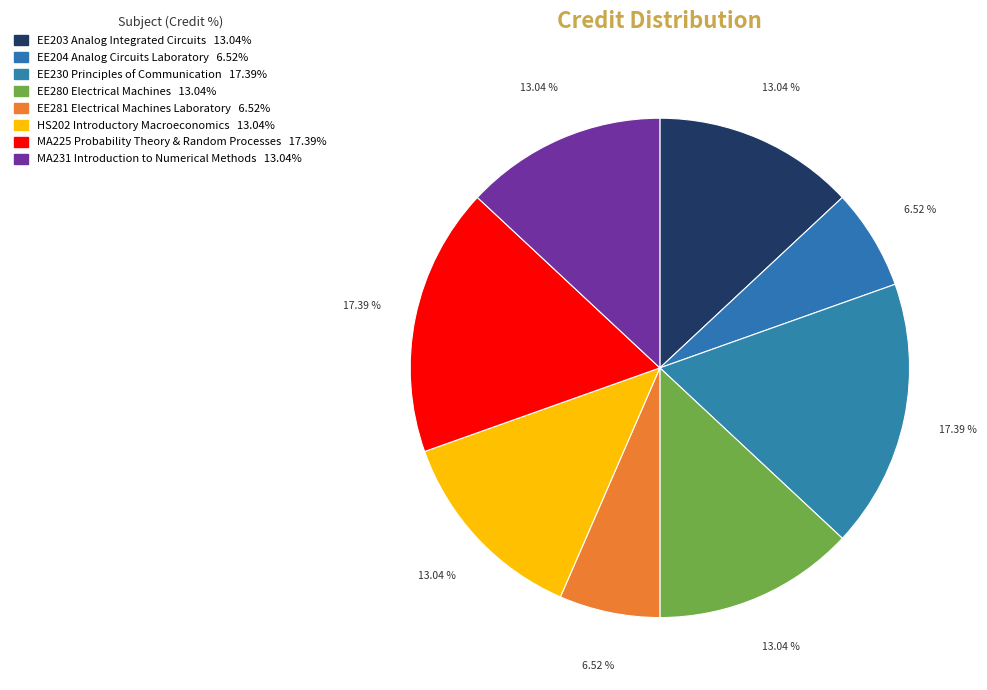

Is it true that MA225 Probability Theory & Random Processes is 4% of the pie?

False